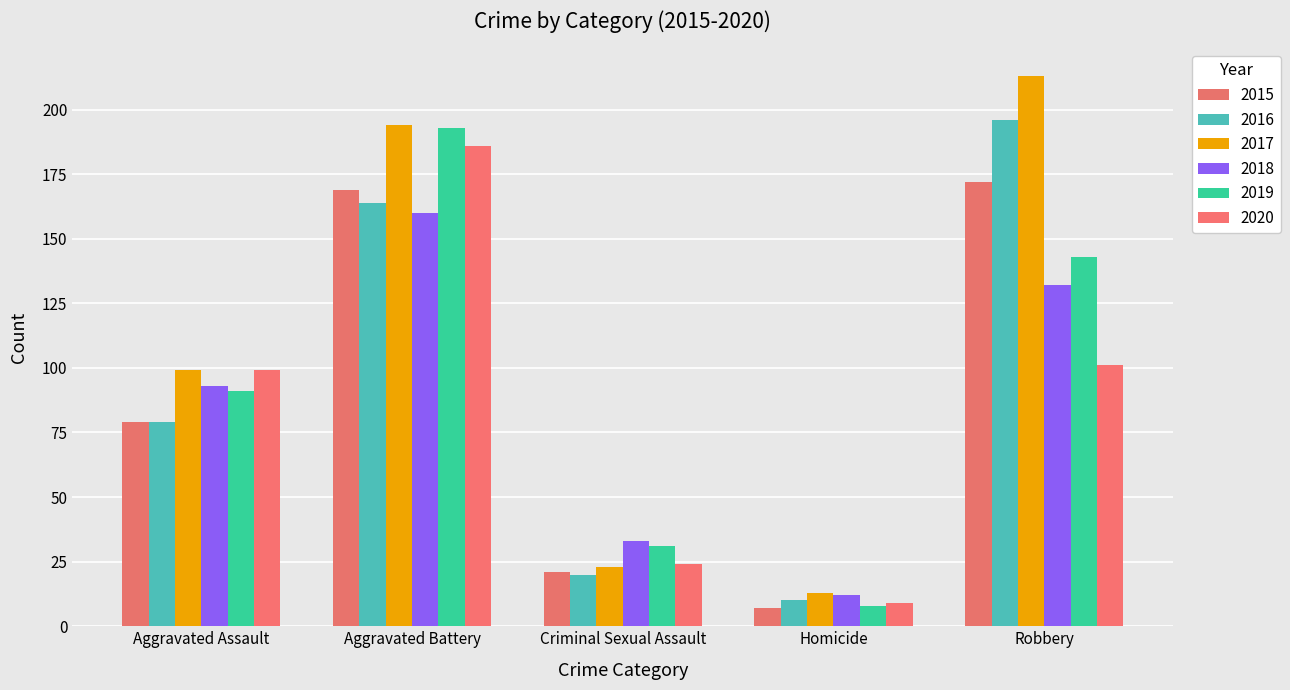

What position from the left is Homicide?

4